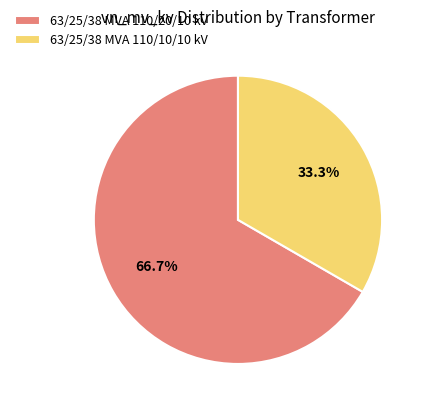

Combined, what portion of the pie is 63/25/38 MVA 110/10/10 kV and 63/25/38 MVA 110/20/10 kV?

100.0%